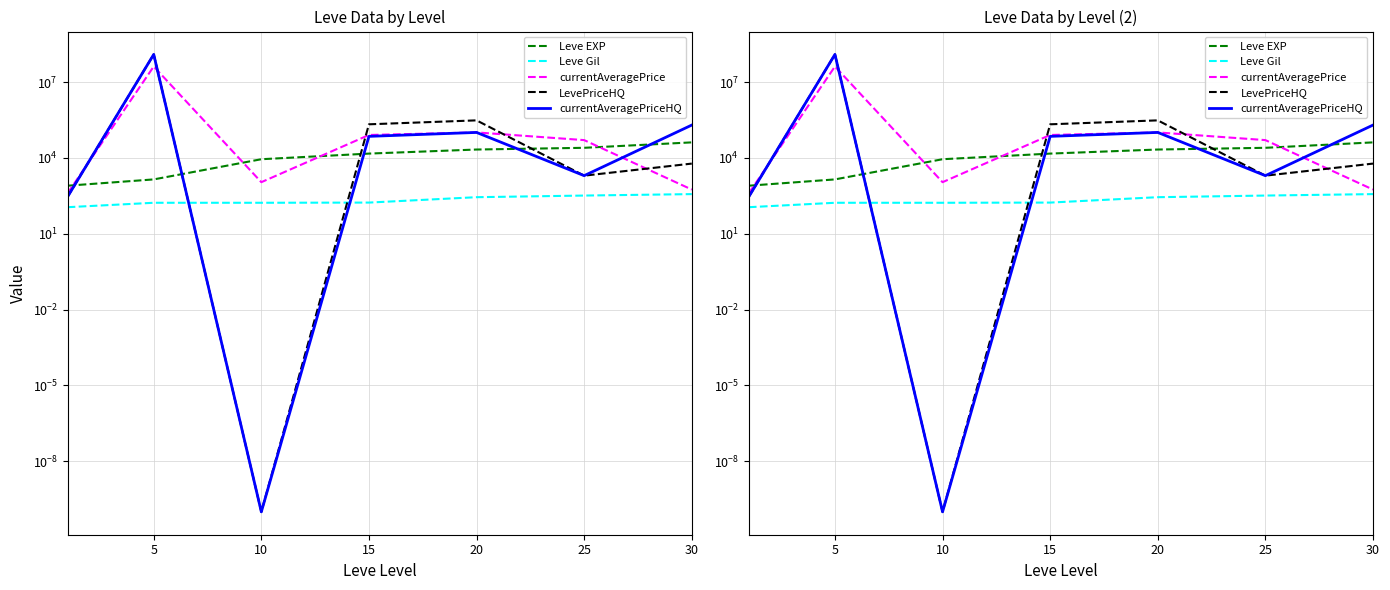

How many data points in currentAveragePriceHQ are less than 71665?

3